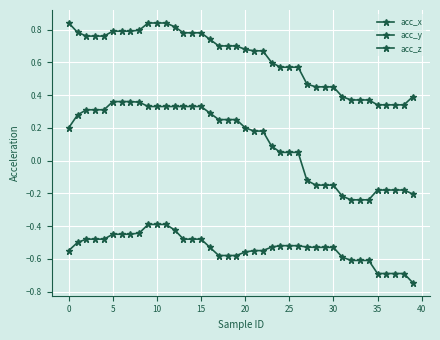

How many data points does each series have?

40